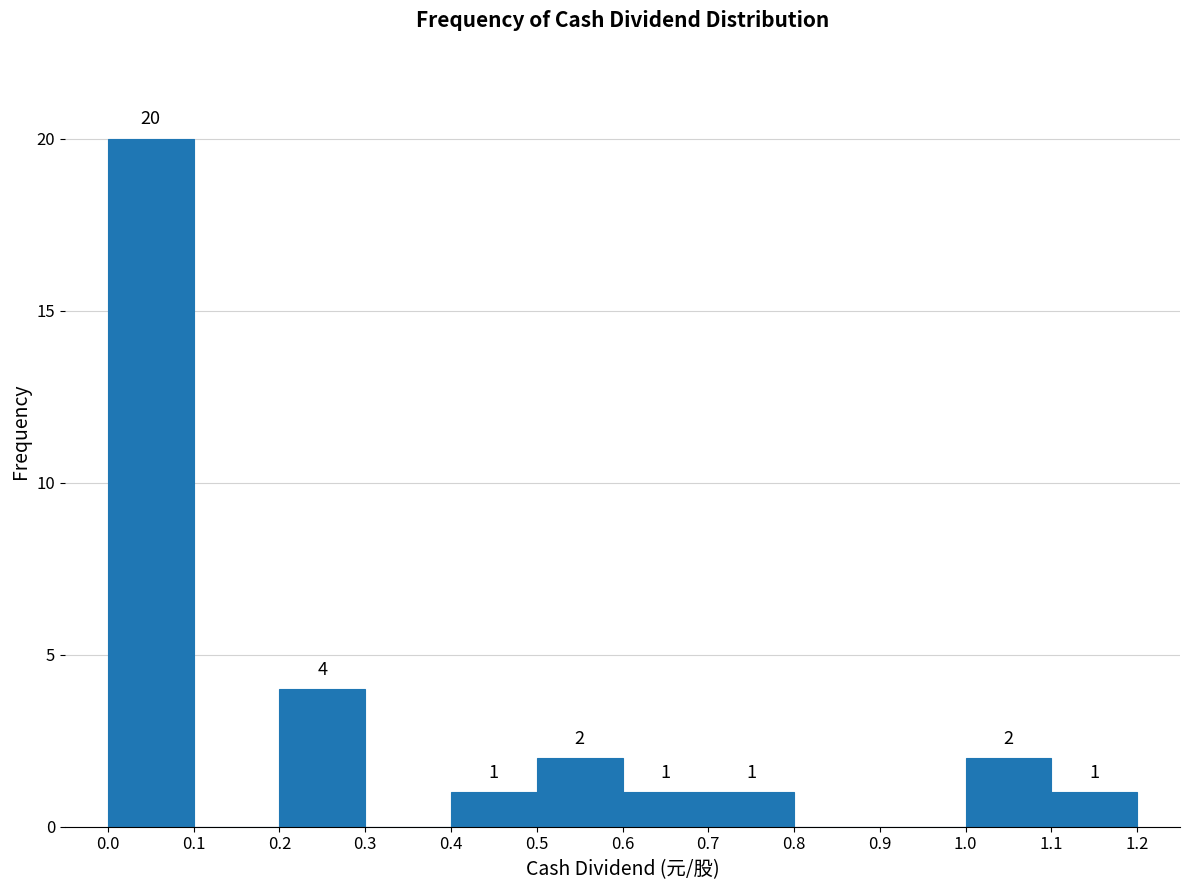

Which range on the x-axis has the tallest bar?

0.0 to 0.1